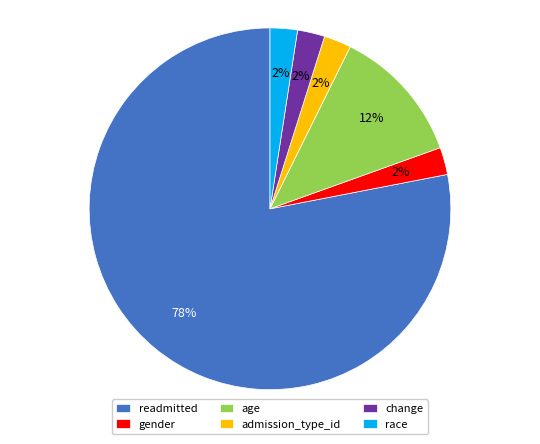

How many slices are in this pie chart?

6